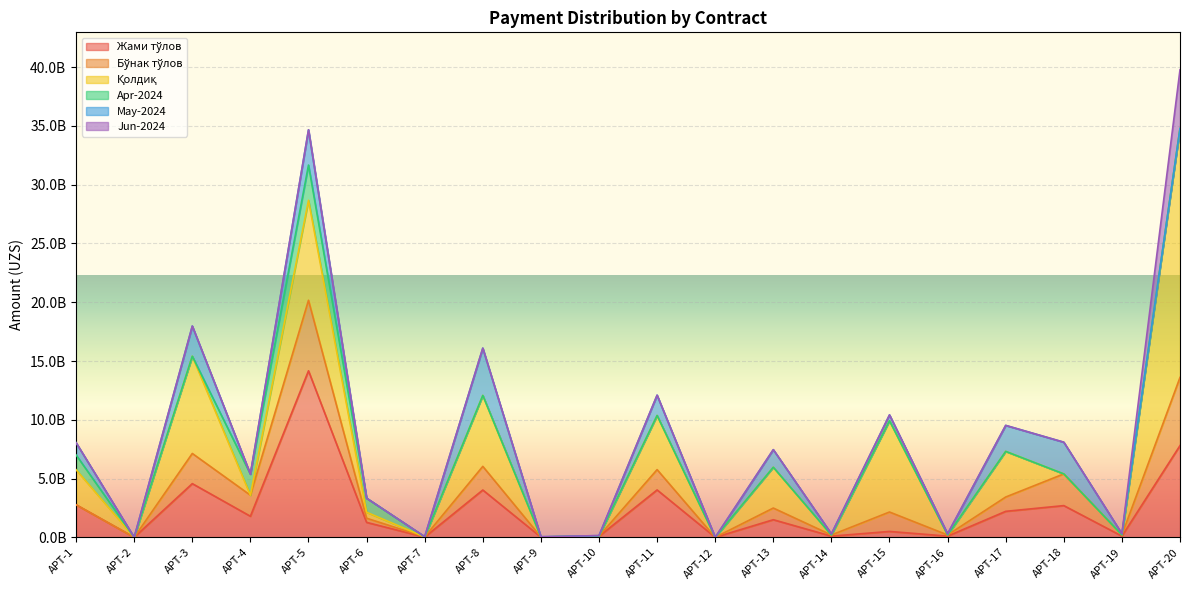

Where is the first local maximum for Жами тўлов?

APT-3